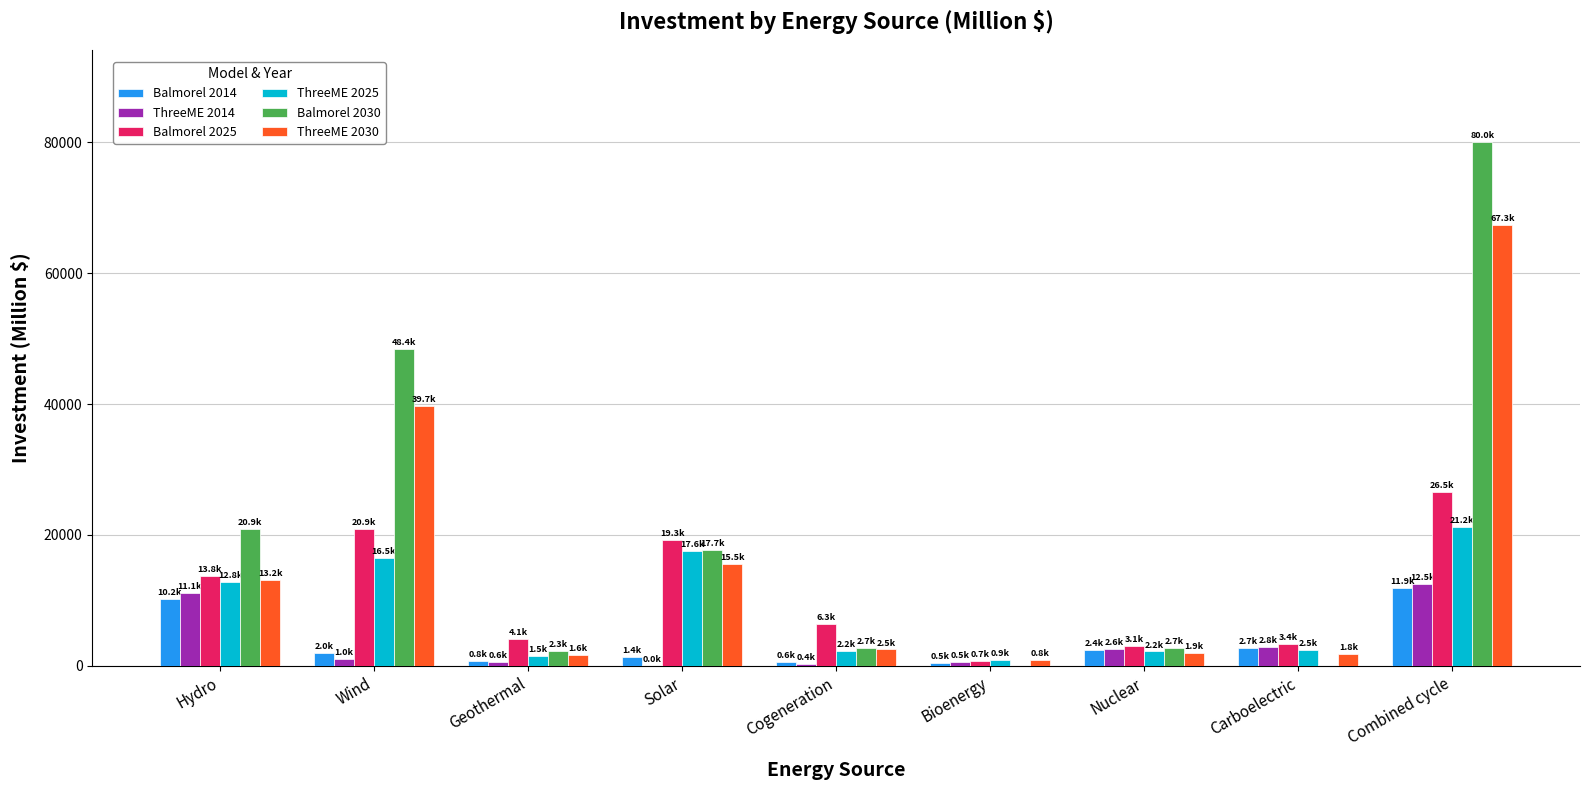

What is the total value across all series at Nuclear?

14946.8